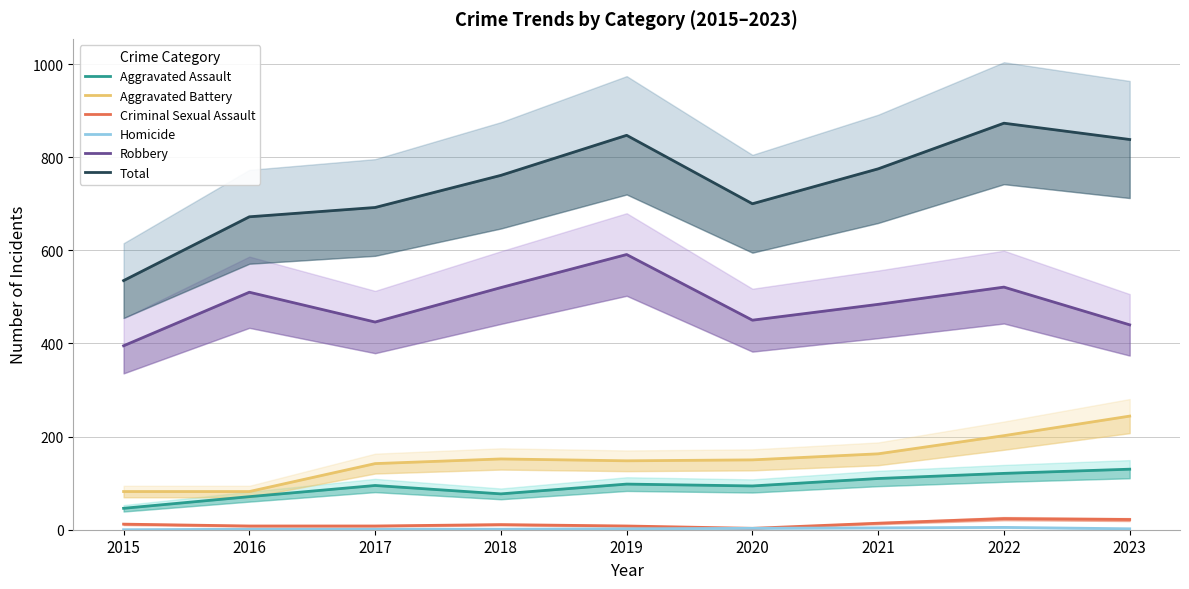

List the labels in order of Homicide value, smallest first.

2015, 2016, 2017, 2018, 2019, 2023, 2020, 2021, 2022